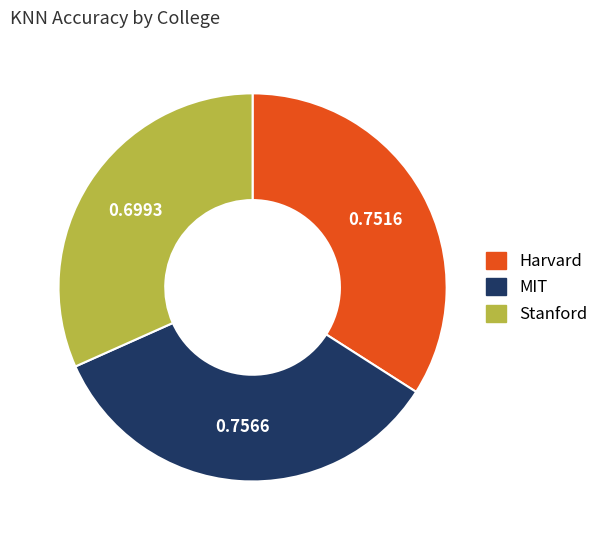

Is the sum of Stanford and MIT greater than half?

Yes